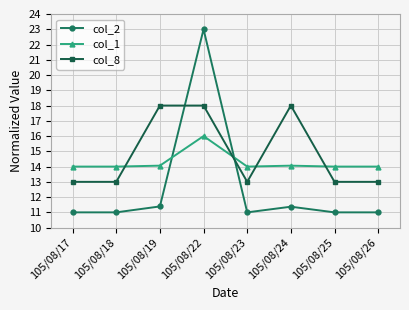

Is this an area chart (filled region under the line)?

No